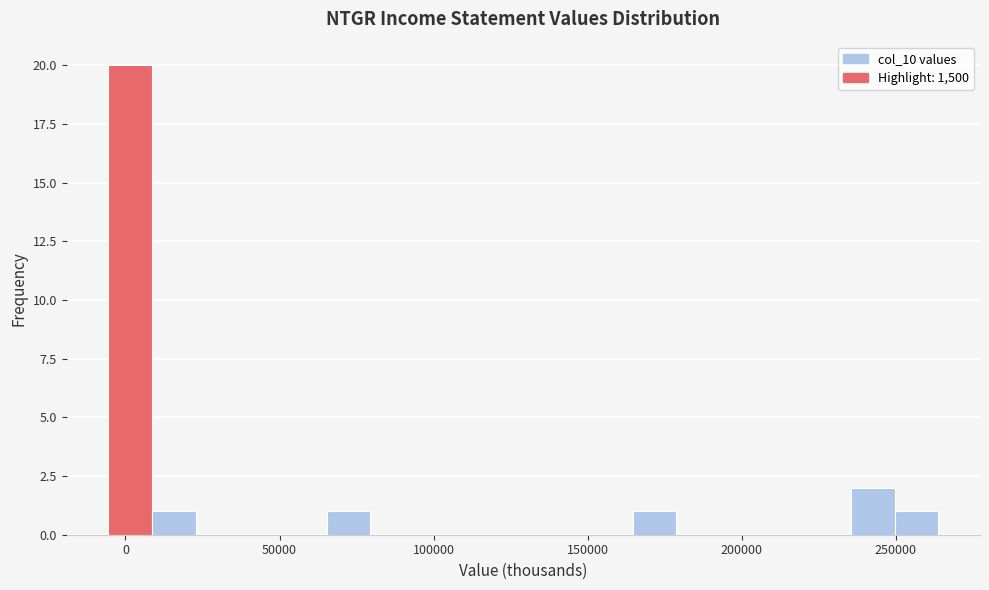

Around what value on the x-axis is the tallest bar? Give the approximate position of its centre, as read against the axis.

0